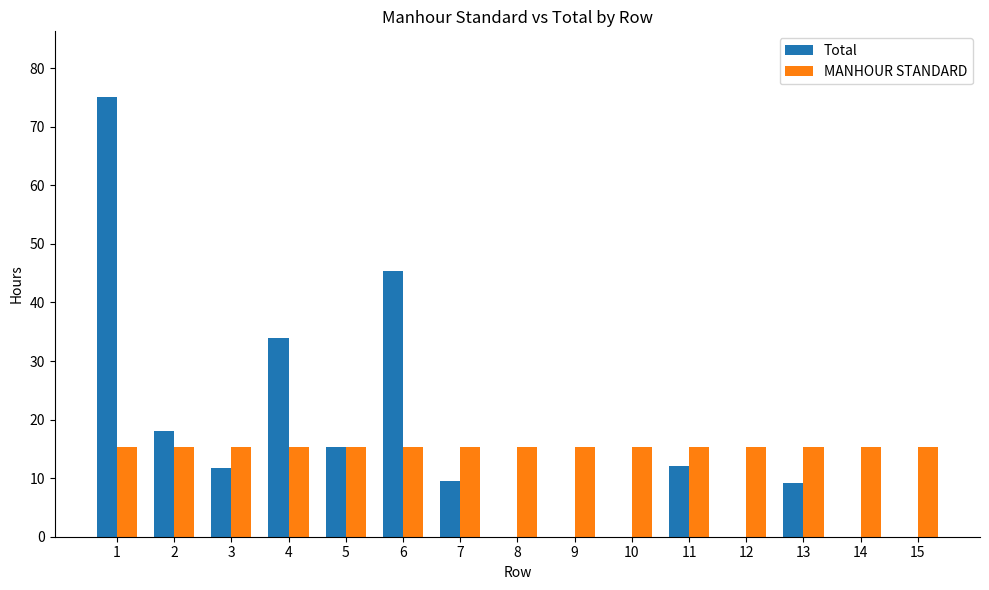

What is the sum of all Total values?

230.1